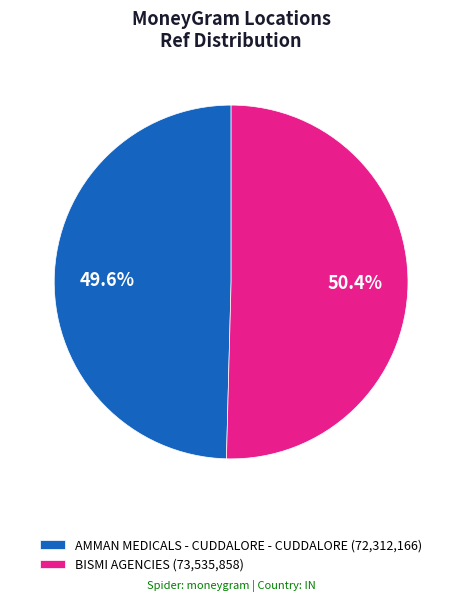

What percentage do AMMAN MEDICALS - CUDDALORE - CUDDALORE and BISMI AGENCIES together represent?

100.0%